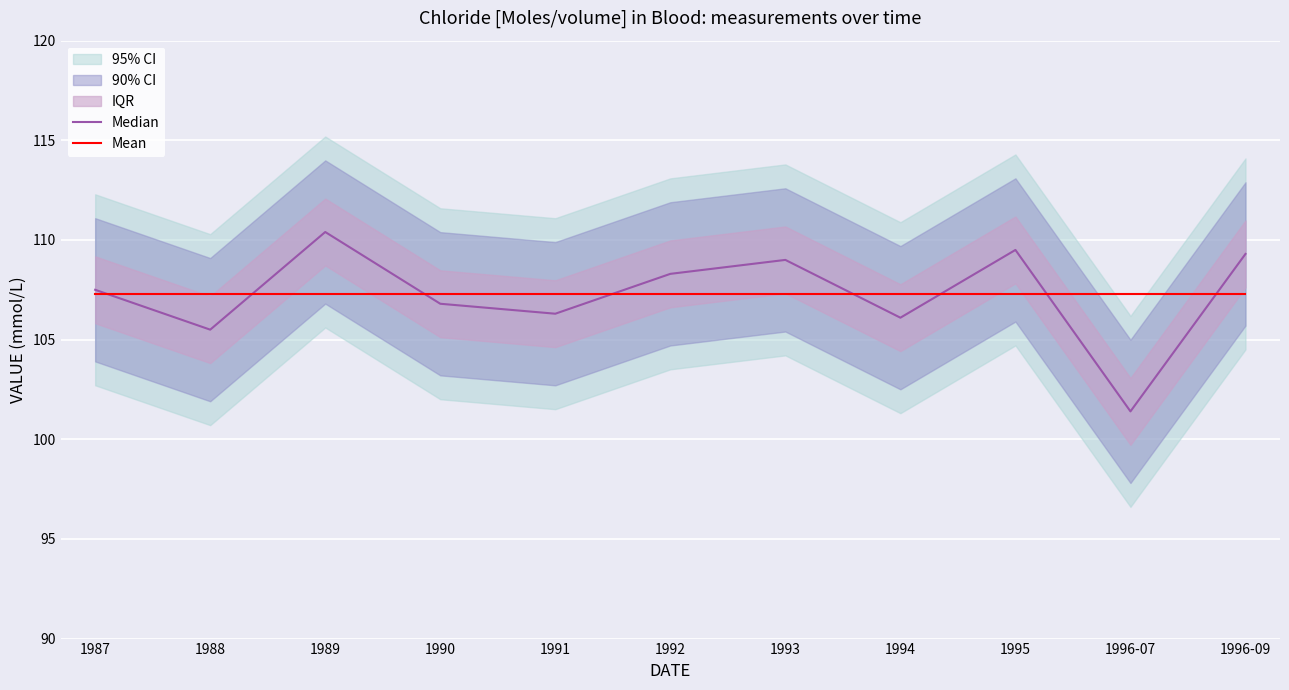

What is the sum of the Median values at 1989 and 1995?

219.9